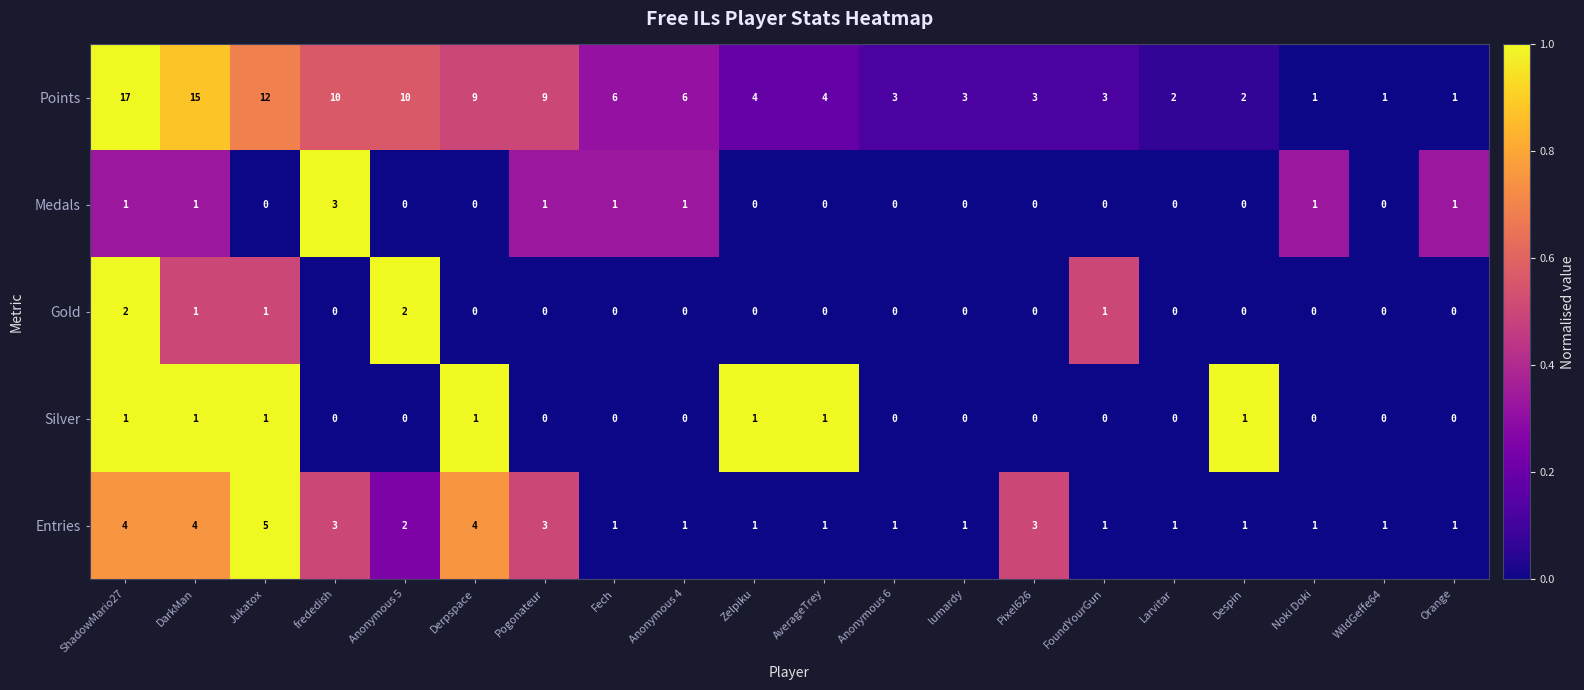

What is the difference between the maximum and second lowest values in the Entries series?

4